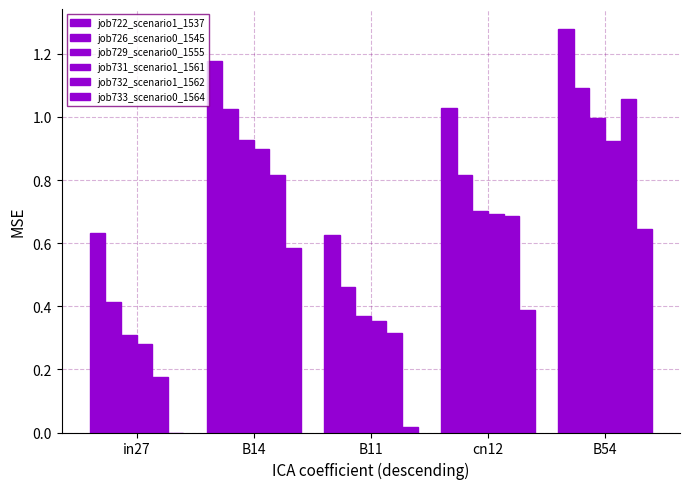

Which category has the lowest value across all series?

in27